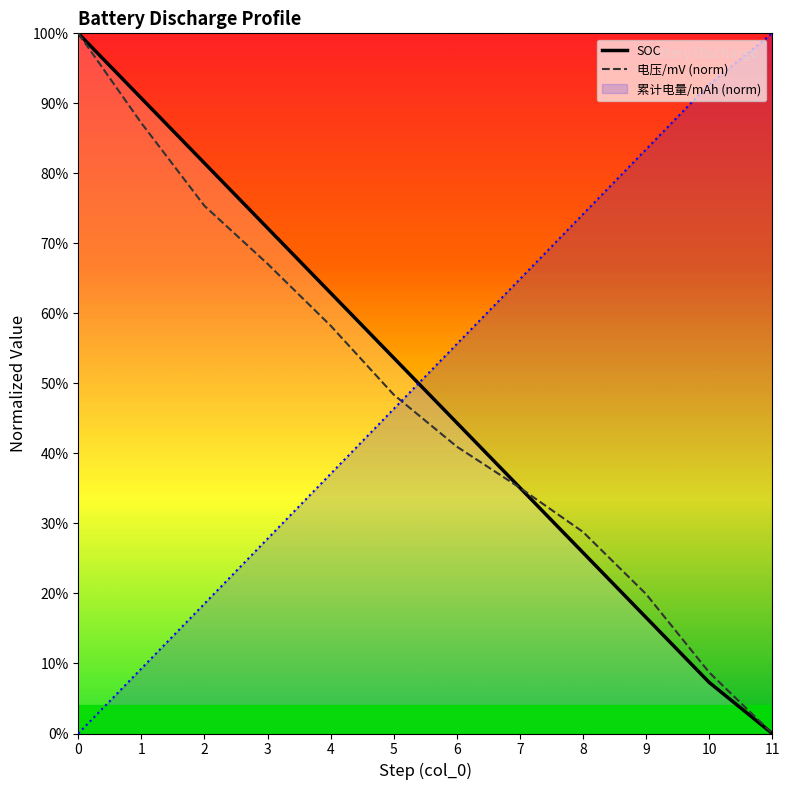

How many categories are shown in the chart?

12